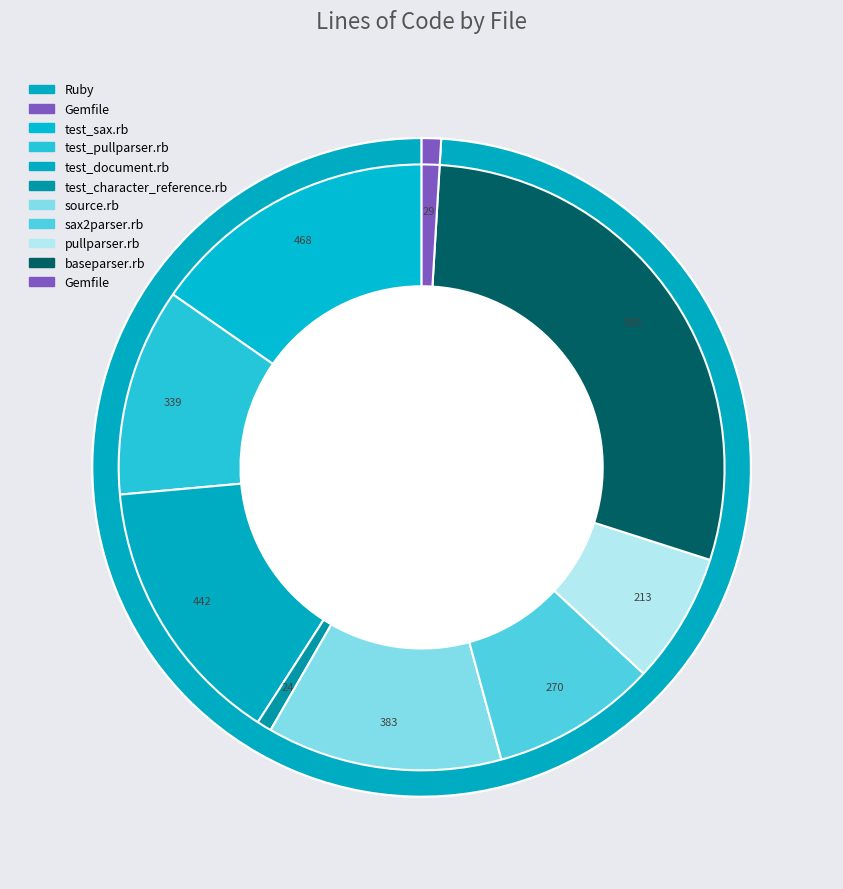

To the nearest percent, what is the average slice percentage?

11%